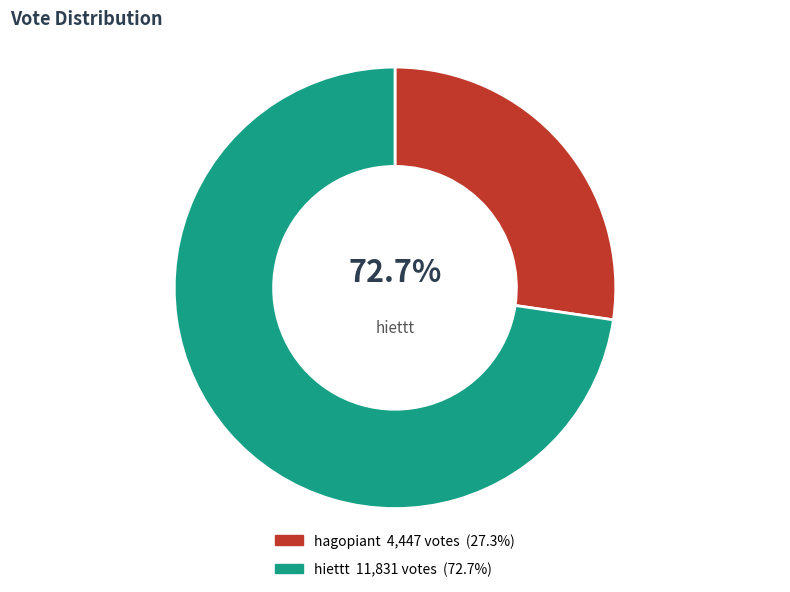

Between hiettt and hagopiant, which is larger?

hiettt